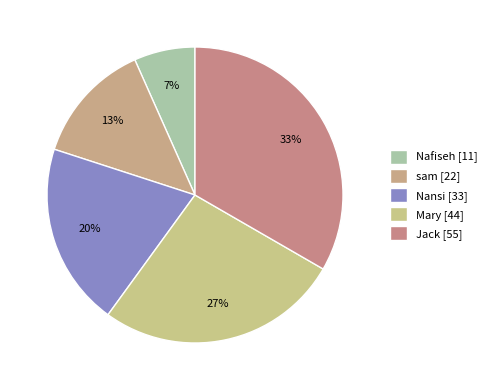

How many segments does this pie chart have?

5